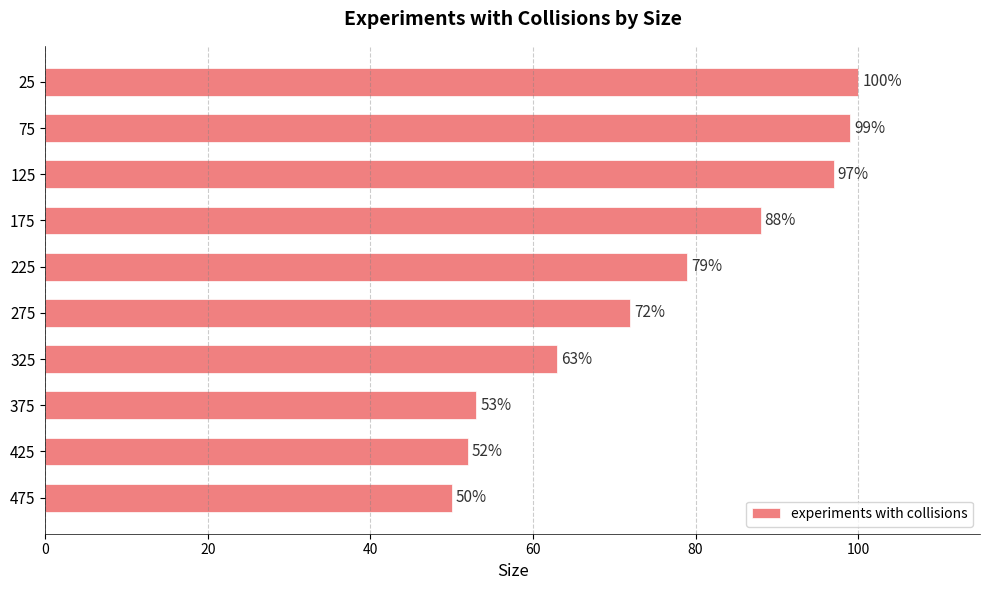

Reading top to bottom, transcribe all the data shown in this chart.

100	99	97	88	79	72	63	53	52	50